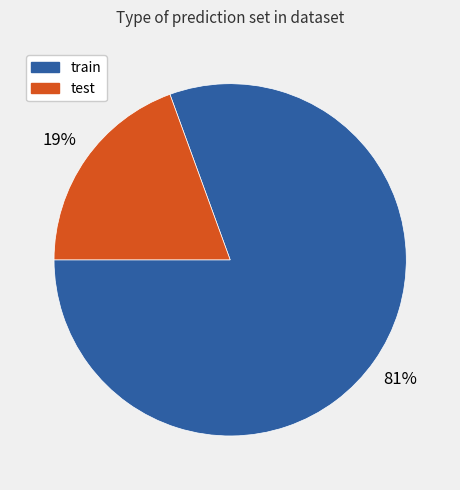

Which category accounts for the majority?

train